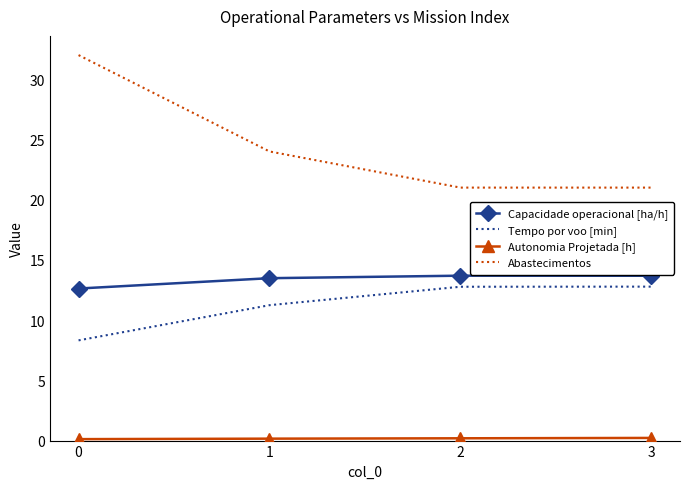

The Abastecimentos series shows 9.8 at 3. True or false?

False